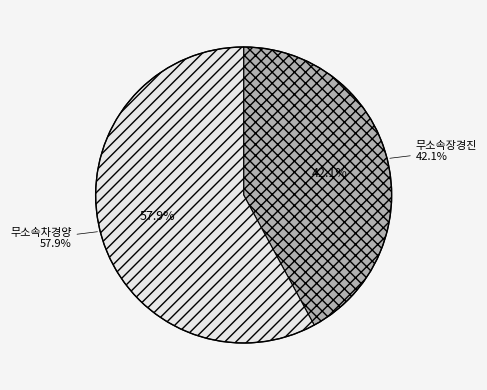

Rank the categories by value from highest to lowest.

무소속차경양, 무소속장경진